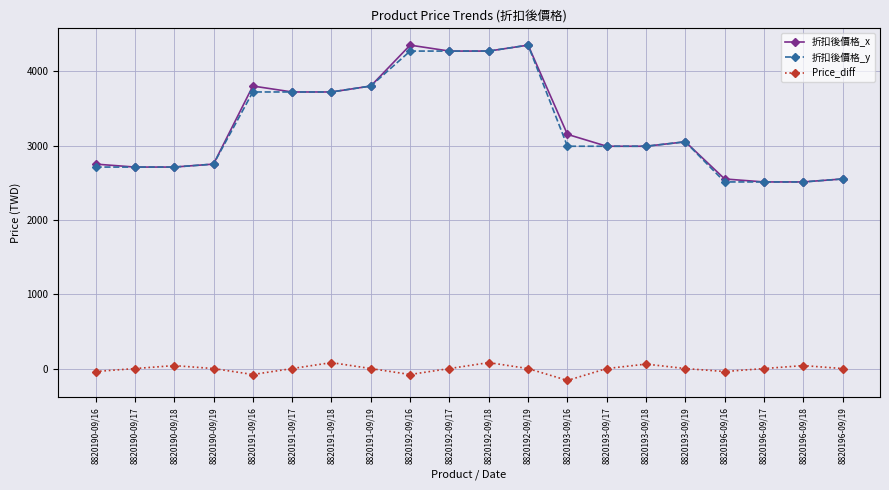

The 折扣後價格_y series shows 2510 at 8820196-09/16. True or false?

True